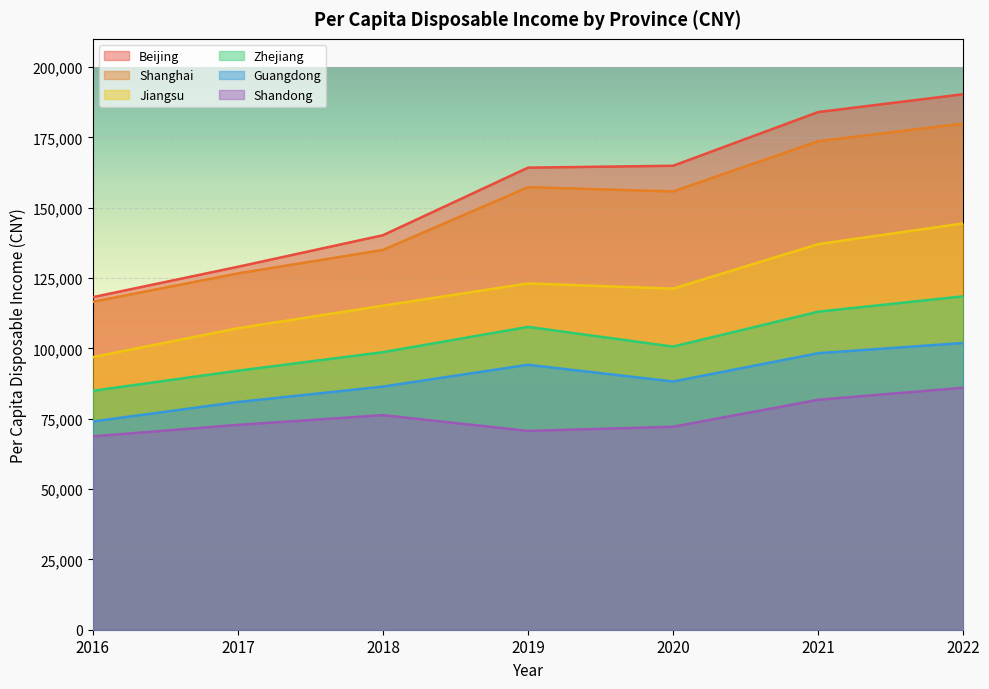

At which category does Zhejiang reach its first local valley?

2020